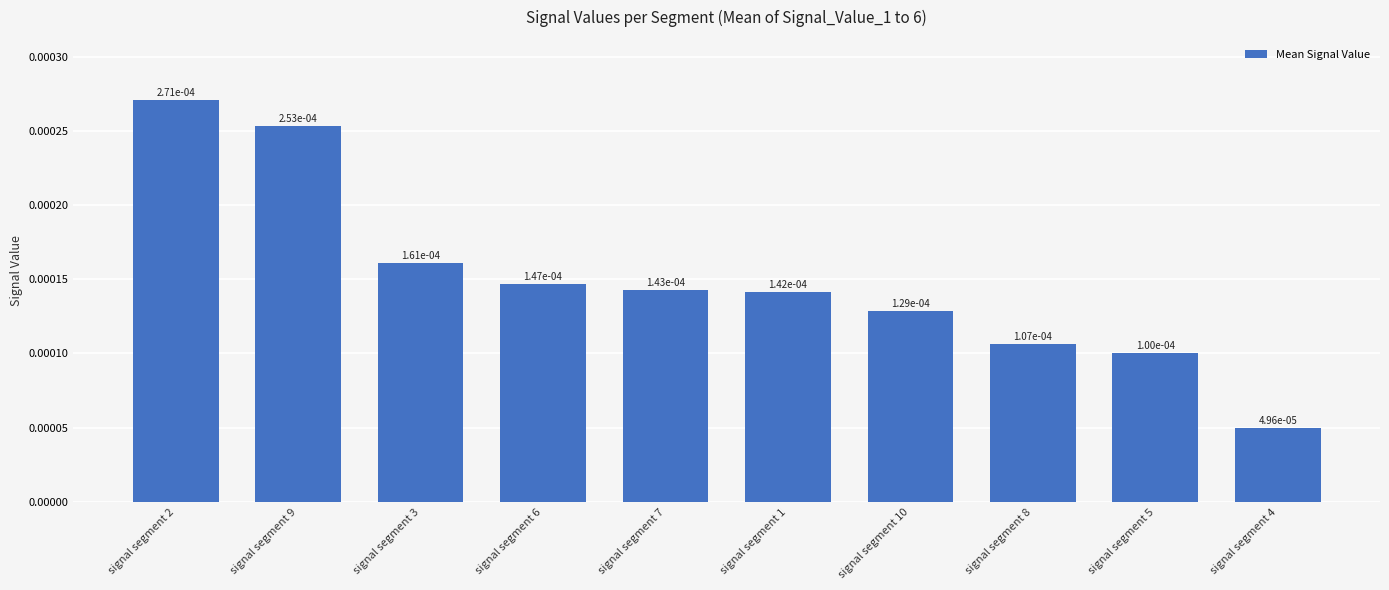

Count the values in the range 0 to 1.

10